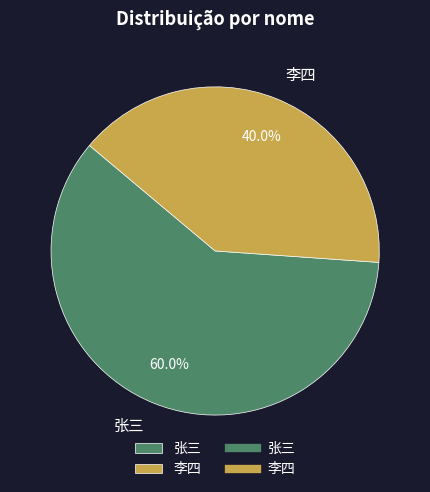

How many segments does this pie chart have?

2